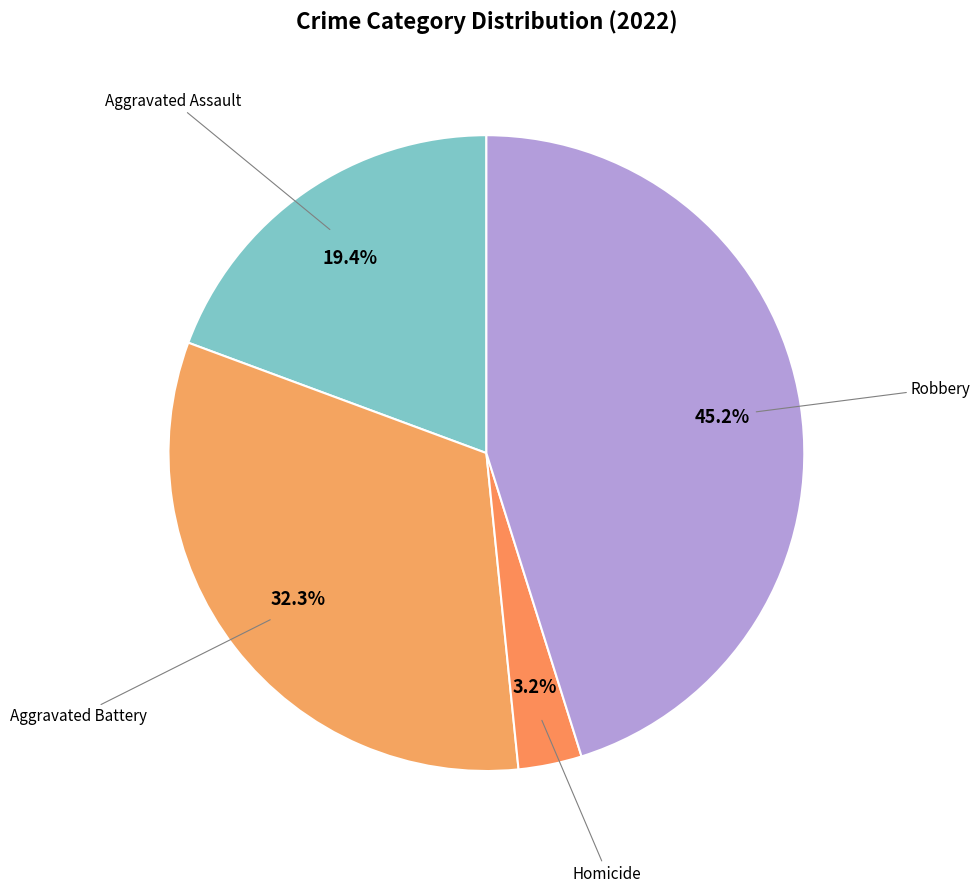

Which slice is the largest?

Robbery